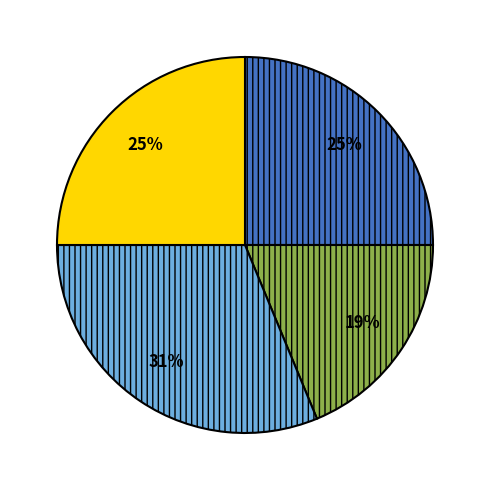

Is there a majority slice in this chart?

No